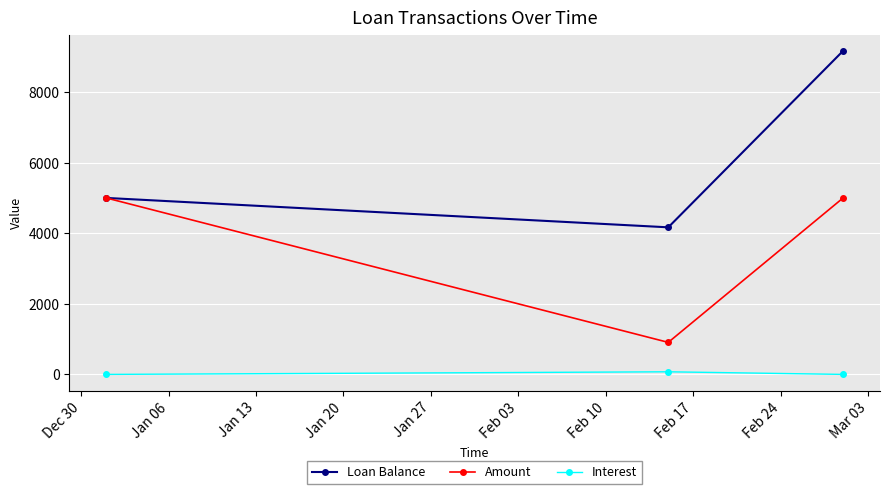

List the series in order of their overall mean, lowest first.

Interest, Amount, Loan Balance